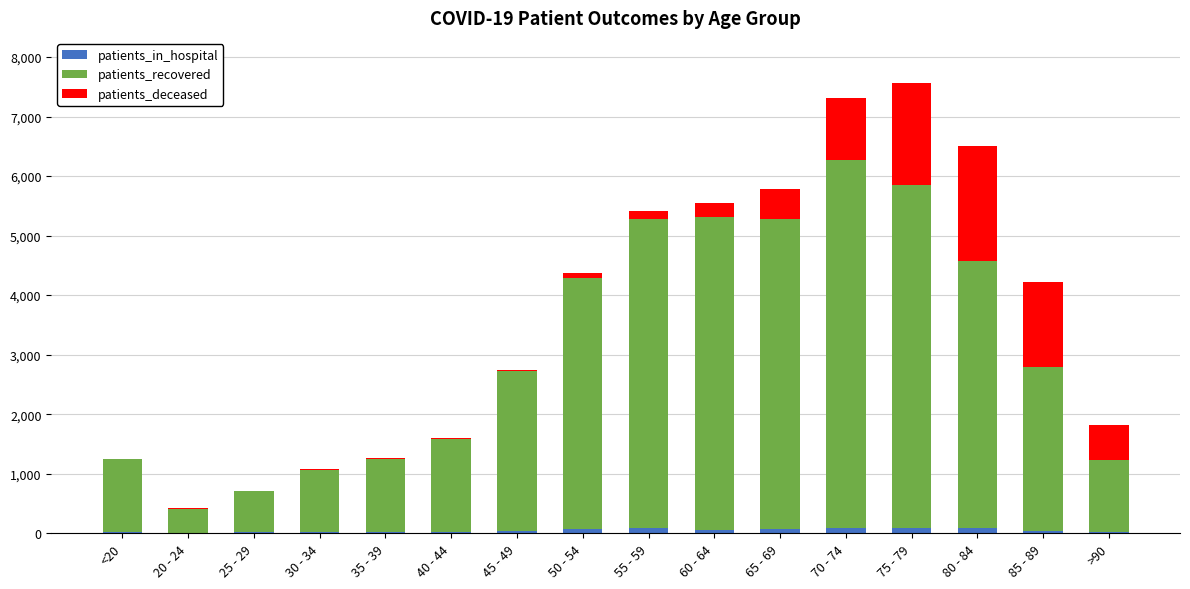

Are the bars grouped side by side (vs. stacked)?

No